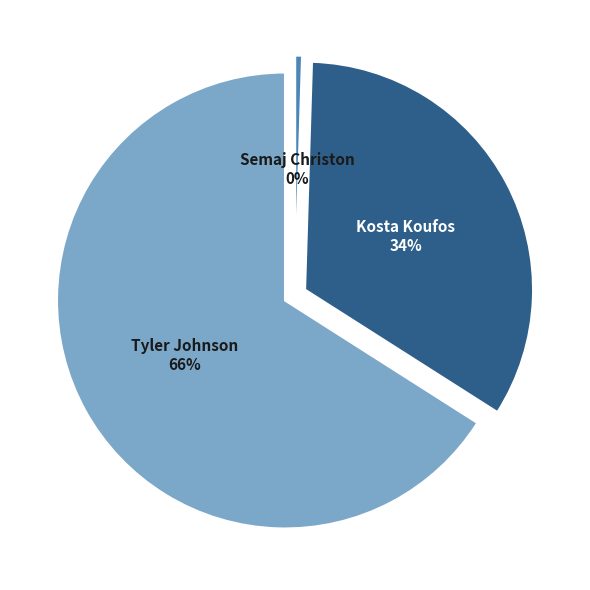

What is the change in value from Kosta Koufos
(1610612758) to Semaj Christon
(1610612760)?

-480